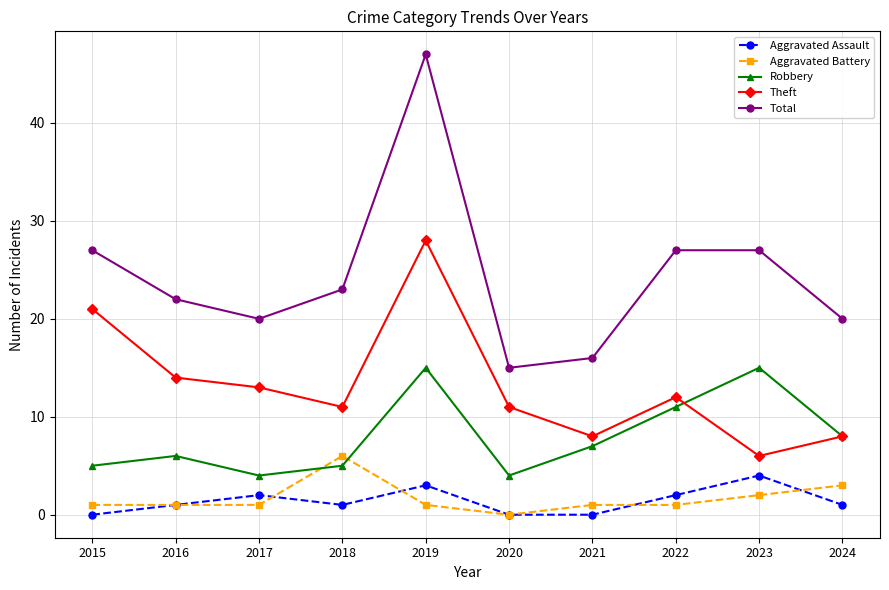

What is the average value of the Aggravated Battery series?

2